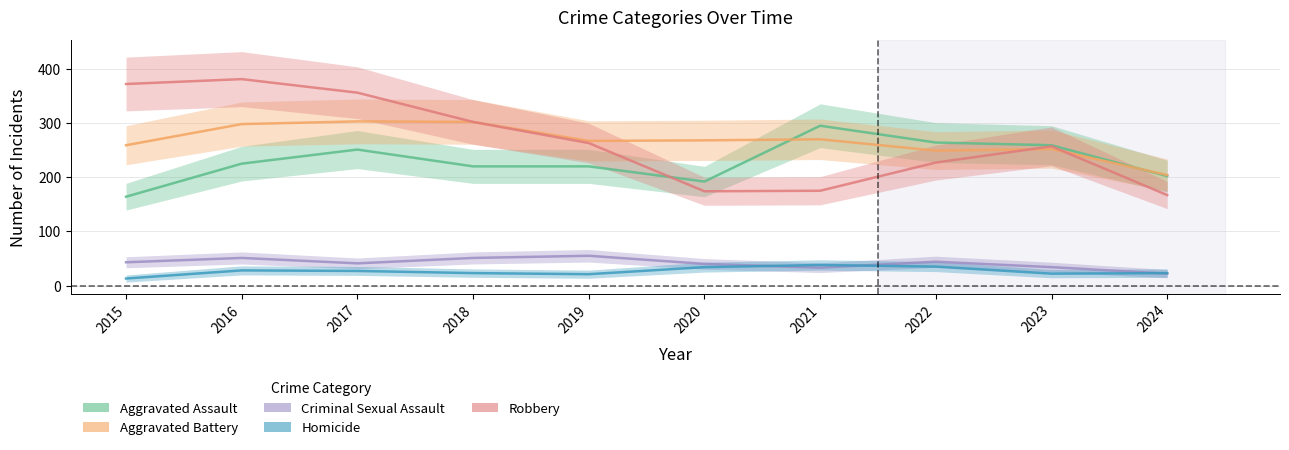

True or false: Criminal Sexual Assault and Robbery intersect in this chart.

False